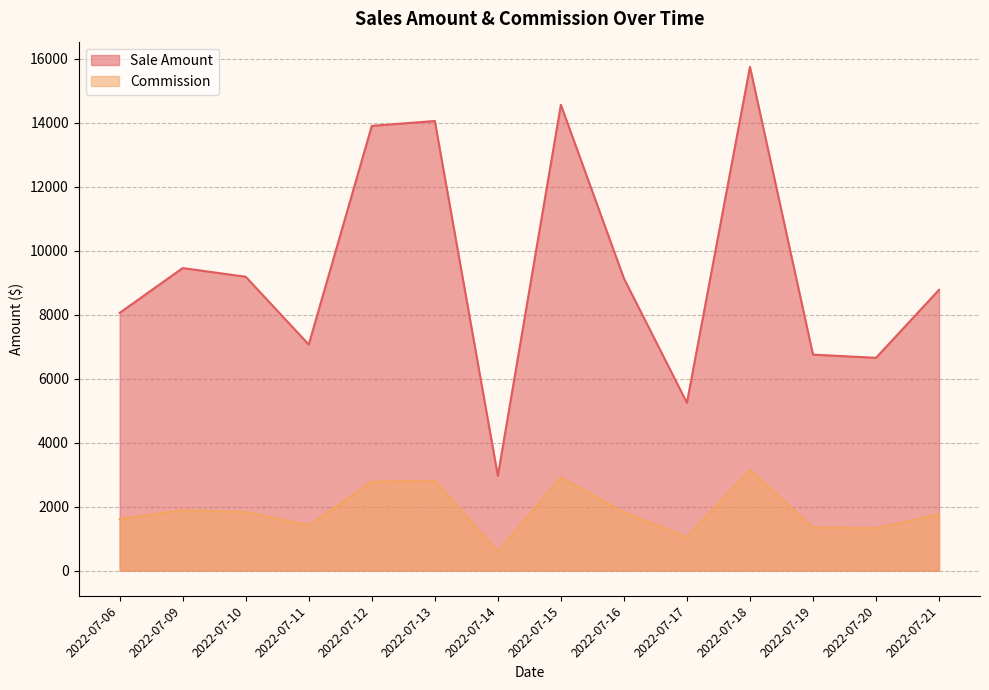

Where is the first local minimum for Commission?

2022-07-11